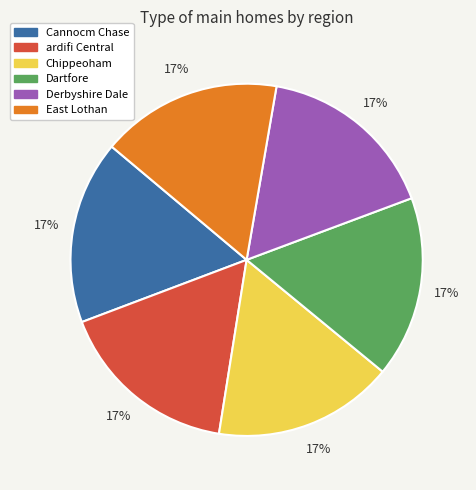

How many segments does this pie chart have?

6